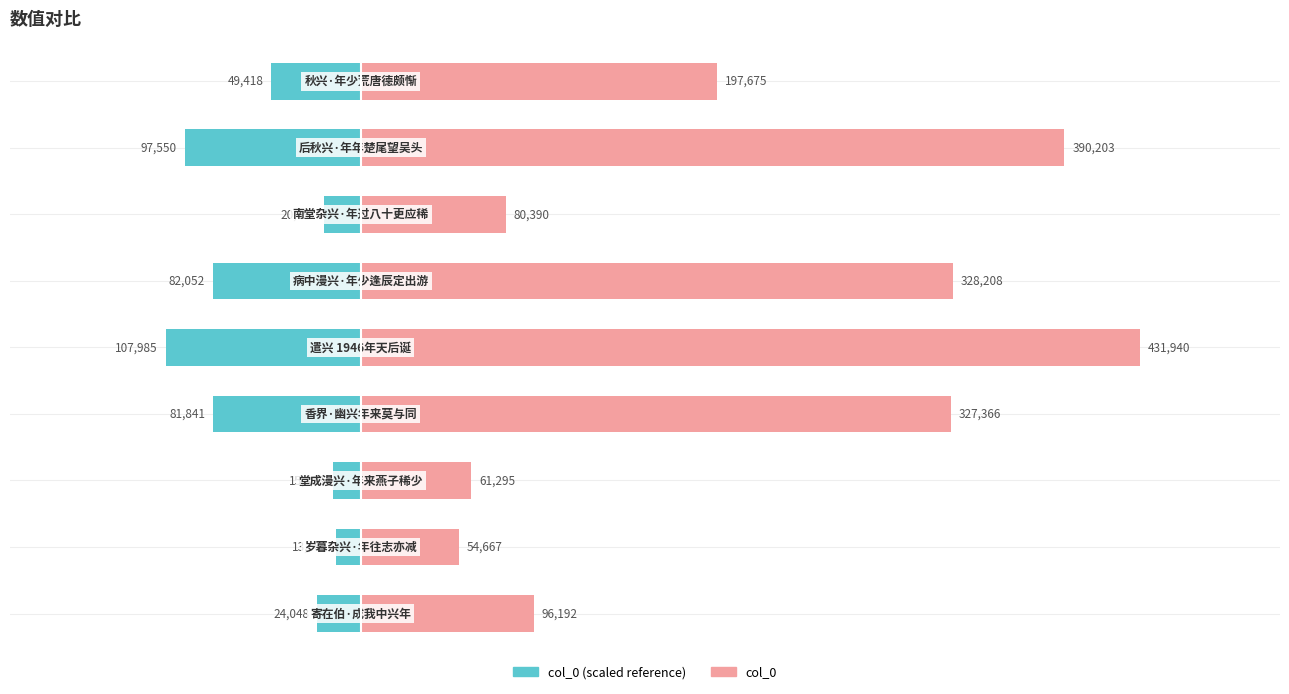

Reading right to left, transcribe all the data shown in this chart.

col_0: 197675.0	390203.0	80390.0	328208.0	431940.0	327366.0	61295.0	54667.0	96192.0
col_0 (scaled): -49418.8	-97550.8	-20097.5	-82052.0	-107985.0	-81841.5	-15323.8	-13666.8	-24048.0